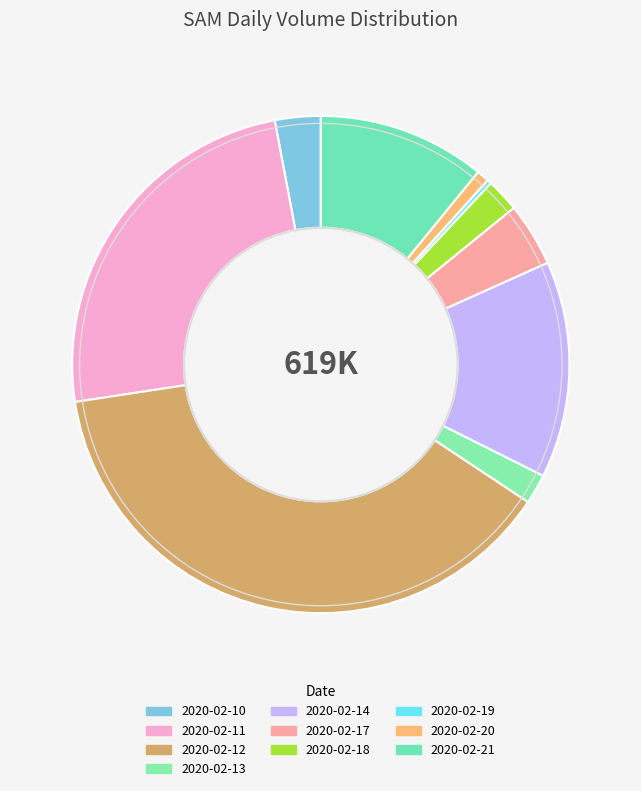

Combined, what portion of the pie is 2020-02-17 and 2020-02-10?

7.1%